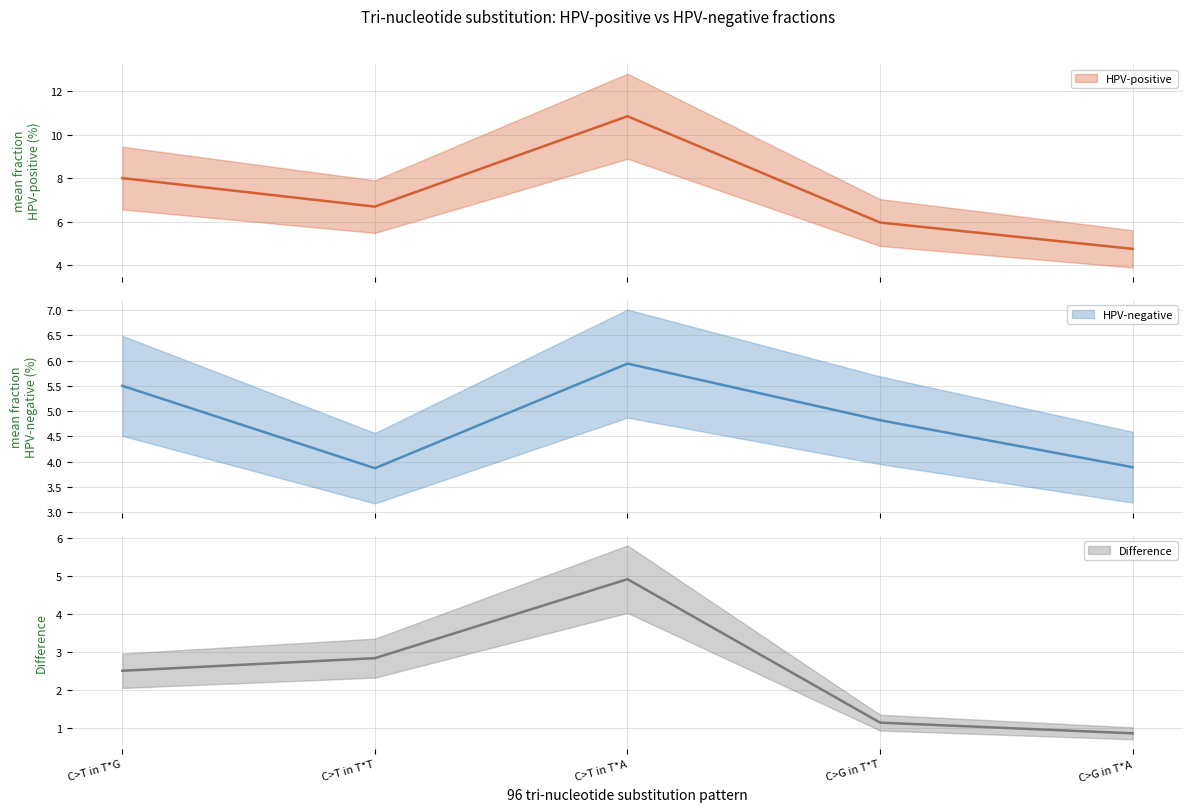

At which category does HPV-negative reach its first local peak?

C>T in T*A